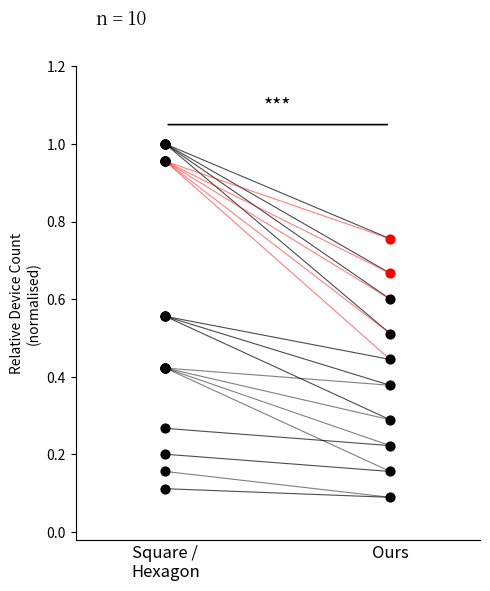

Which series has the widest spread of Y values?

square